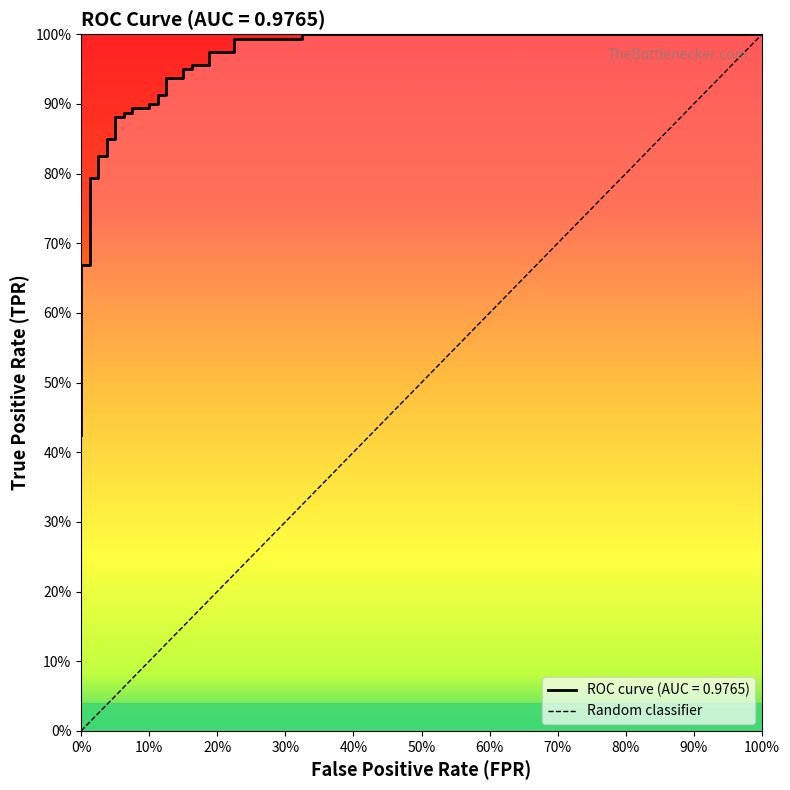

What is the value of the 14th point from the left?

0.8